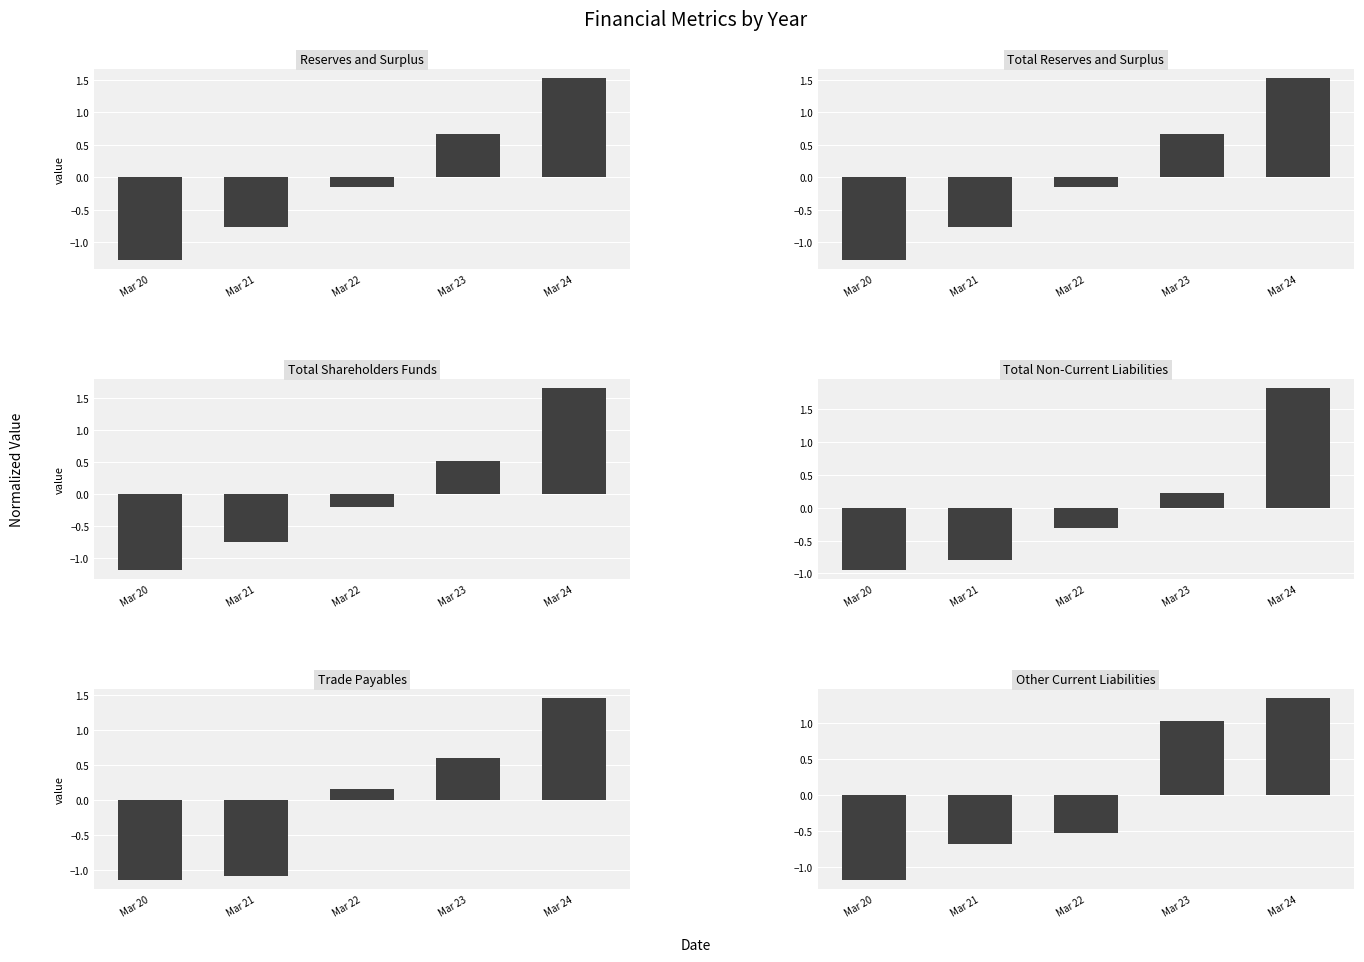

Rank the series by their maximum value, from lowest to highest.

Other Current Liabilities, Trade Payables, Reserves and Surplus, Total Reserves and Surplus, Total Shareholders Funds, Total Non-Current Liabilities